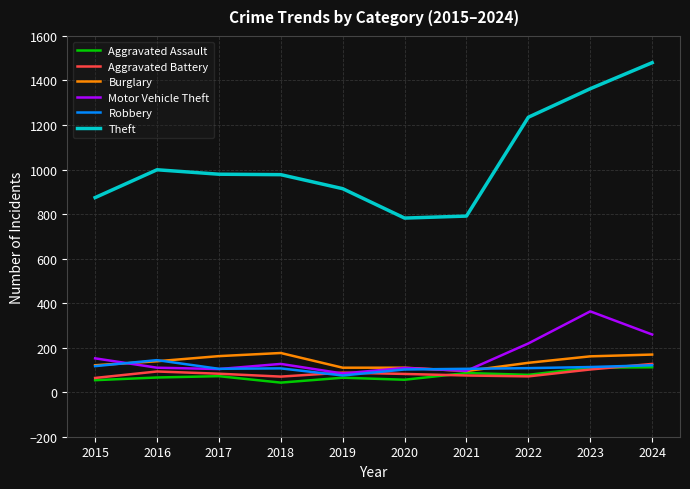

What is the total value across all series at 2019?

1336